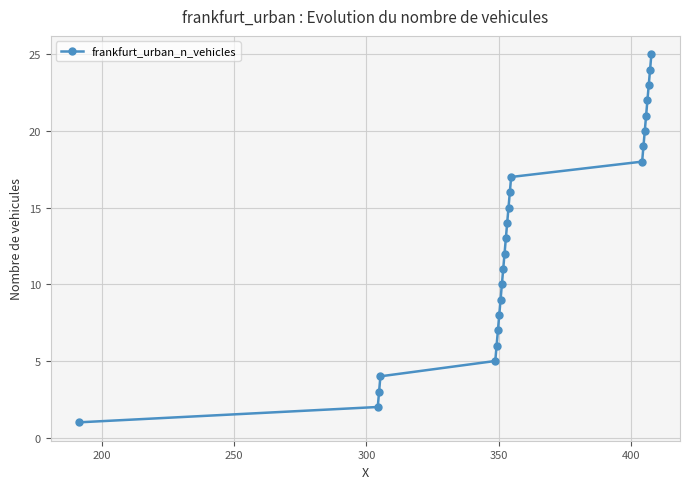

Is this an area chart (filled region under the line)?

No